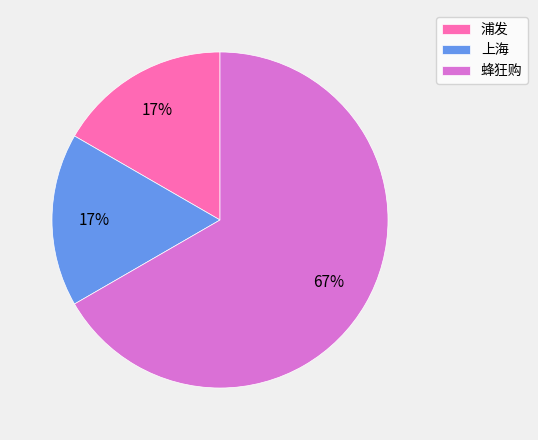

Between 蜂狂购 and 上海, which is larger?

蜂狂购